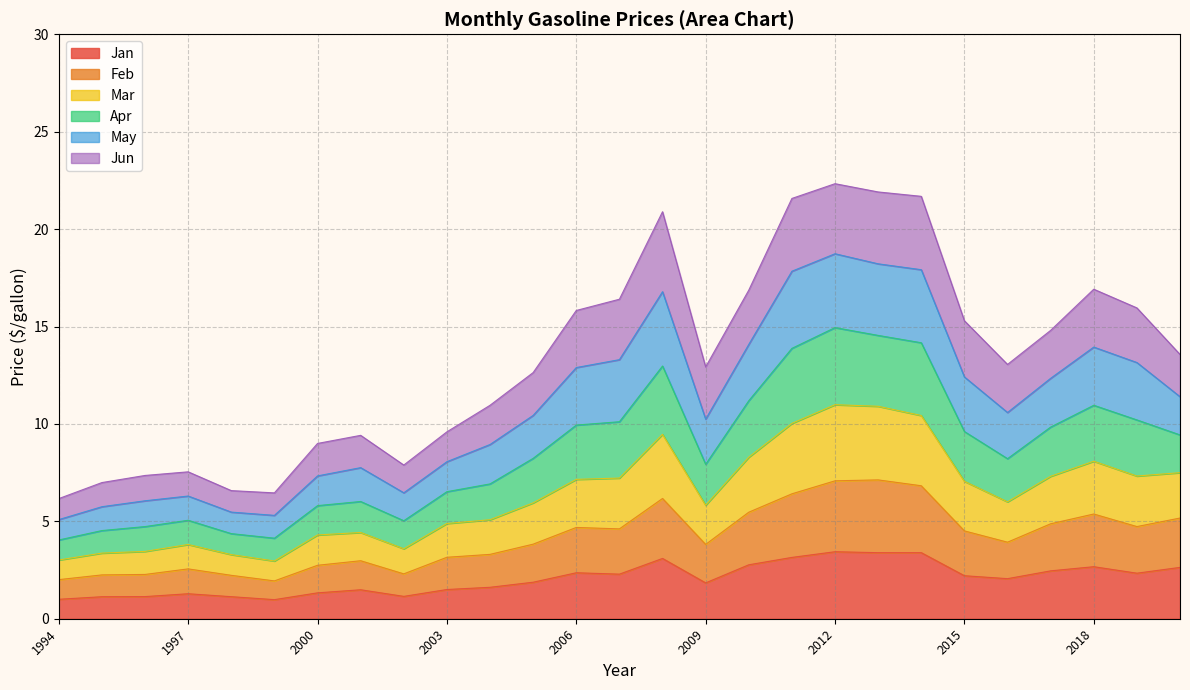

How many lines are shown in the chart?

6